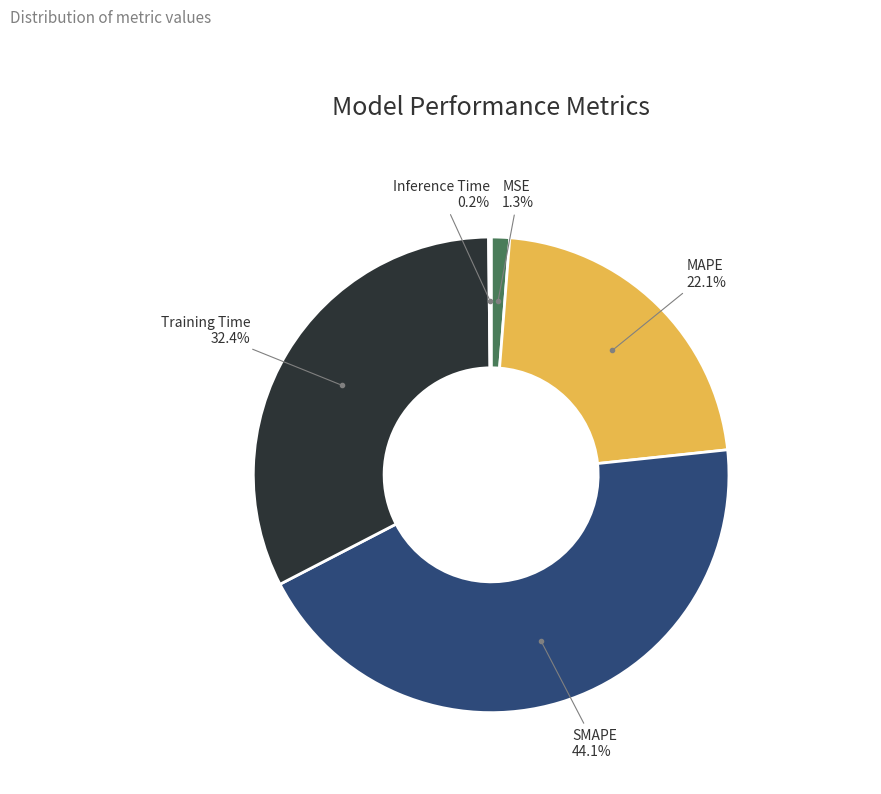

Is there a majority slice in this chart?

No